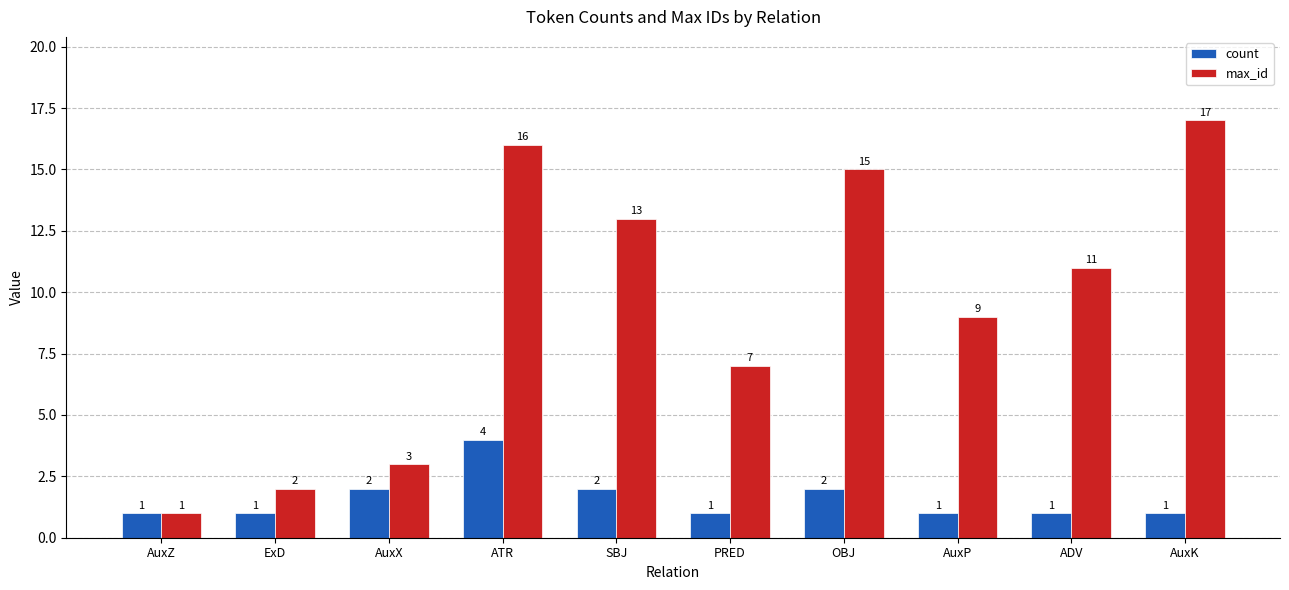

What is the maximum value shown in the chart?

17